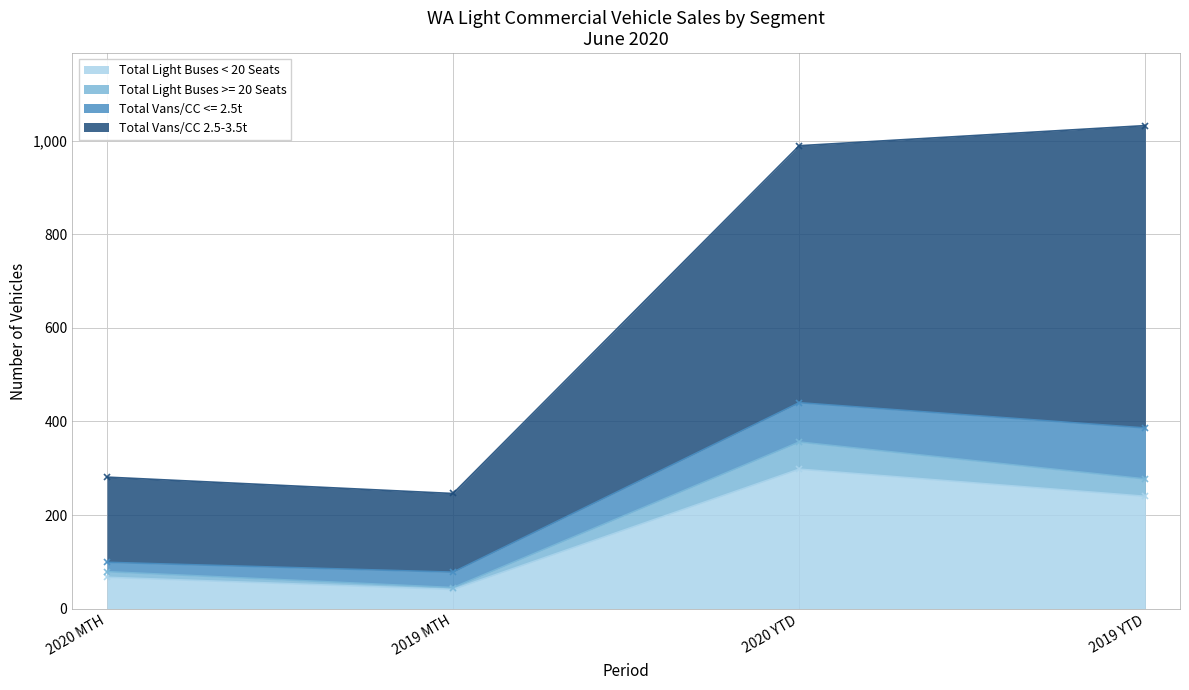

List the labels in order of Total Light Buses < 20 Seats value, smallest first.

2019 MTH, 2020 MTH, 2019 YTD, 2020 YTD